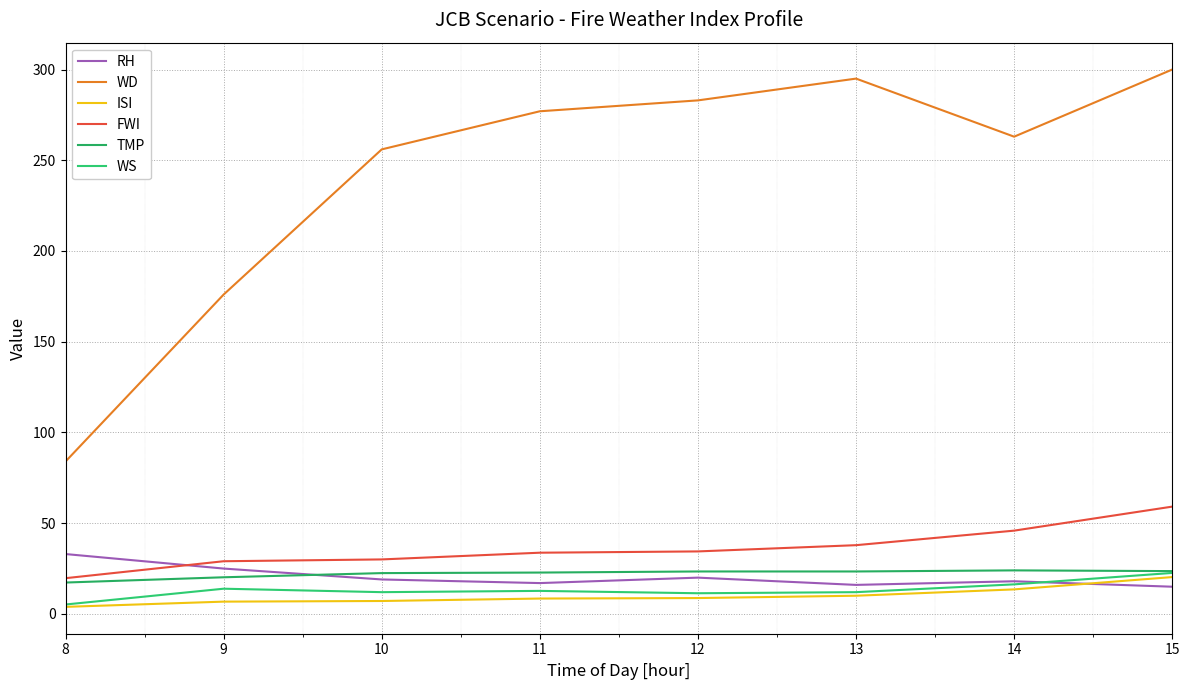

Count the number of data series in this chart.

6